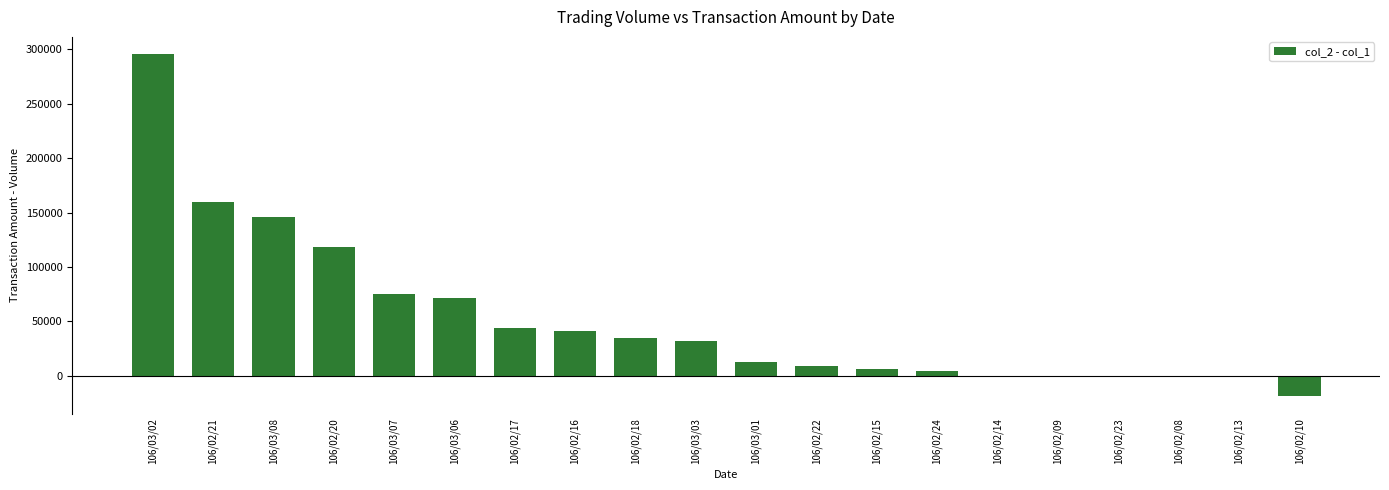

What is the change in value from 106/03/06 to 106/02/17?

-28090